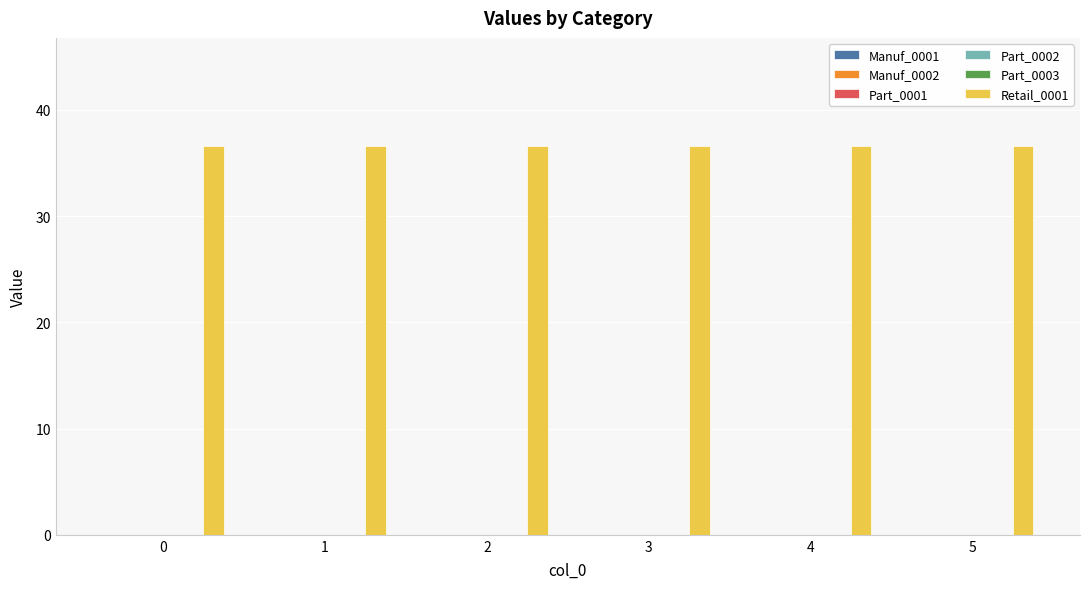

What is the spread (max minus min) of values at 3?

36.6